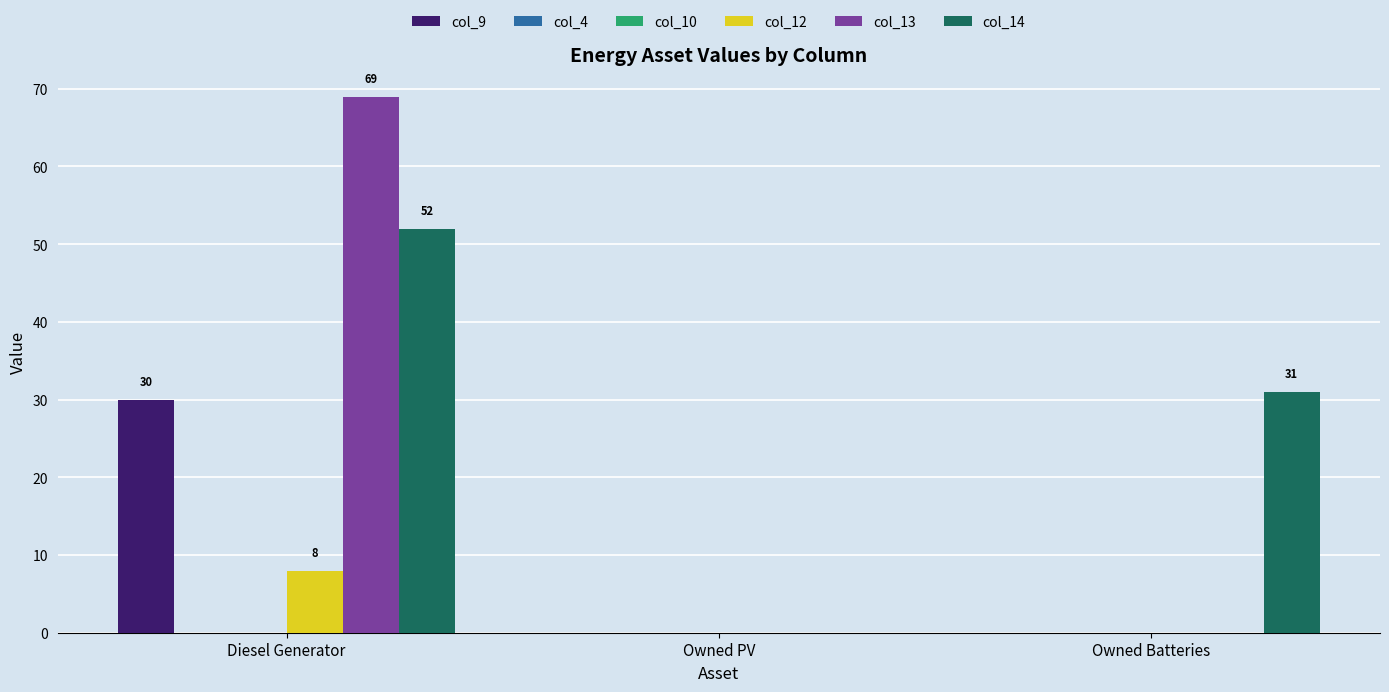

Which category has the highest value across all series?

Diesel Generator